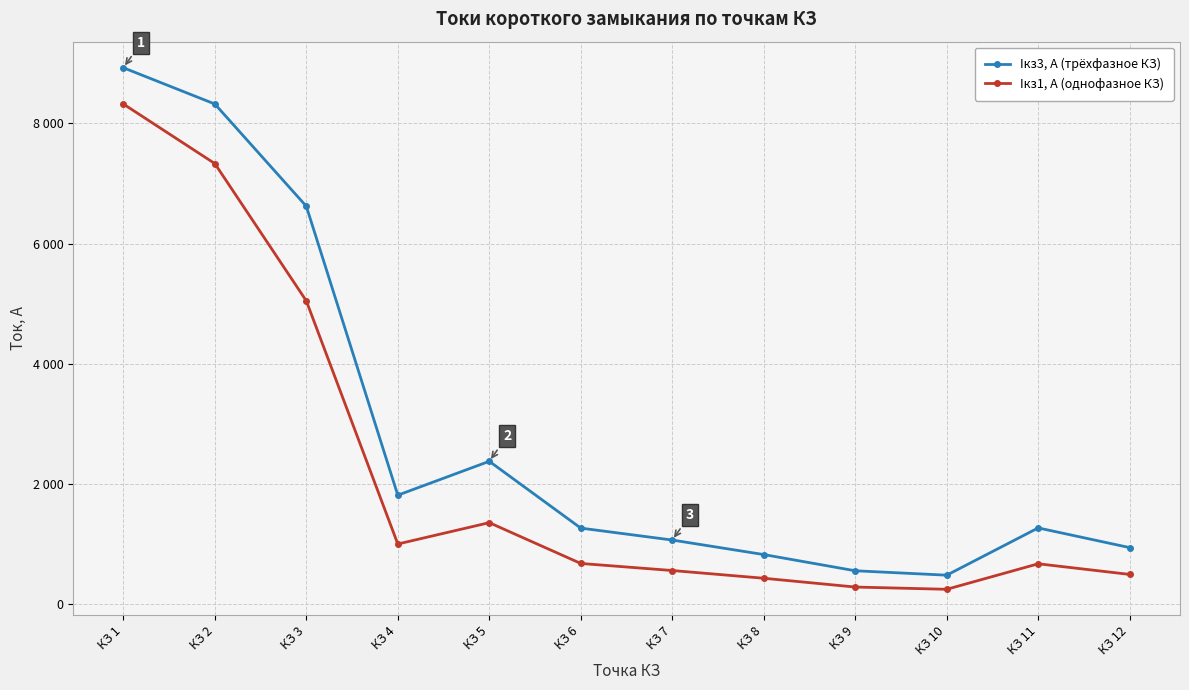

Does the chart have visible grid lines?

Yes